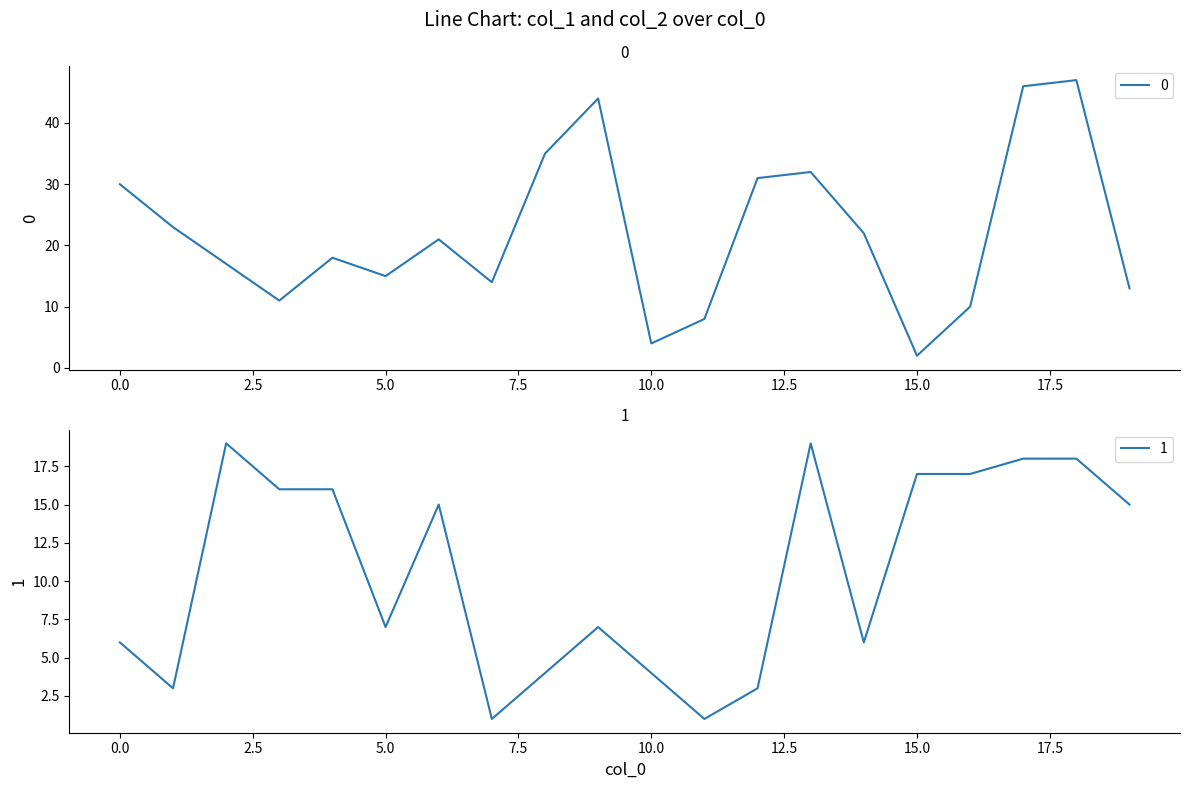

True or false: 1 has more than 2 interior local peaks.

True